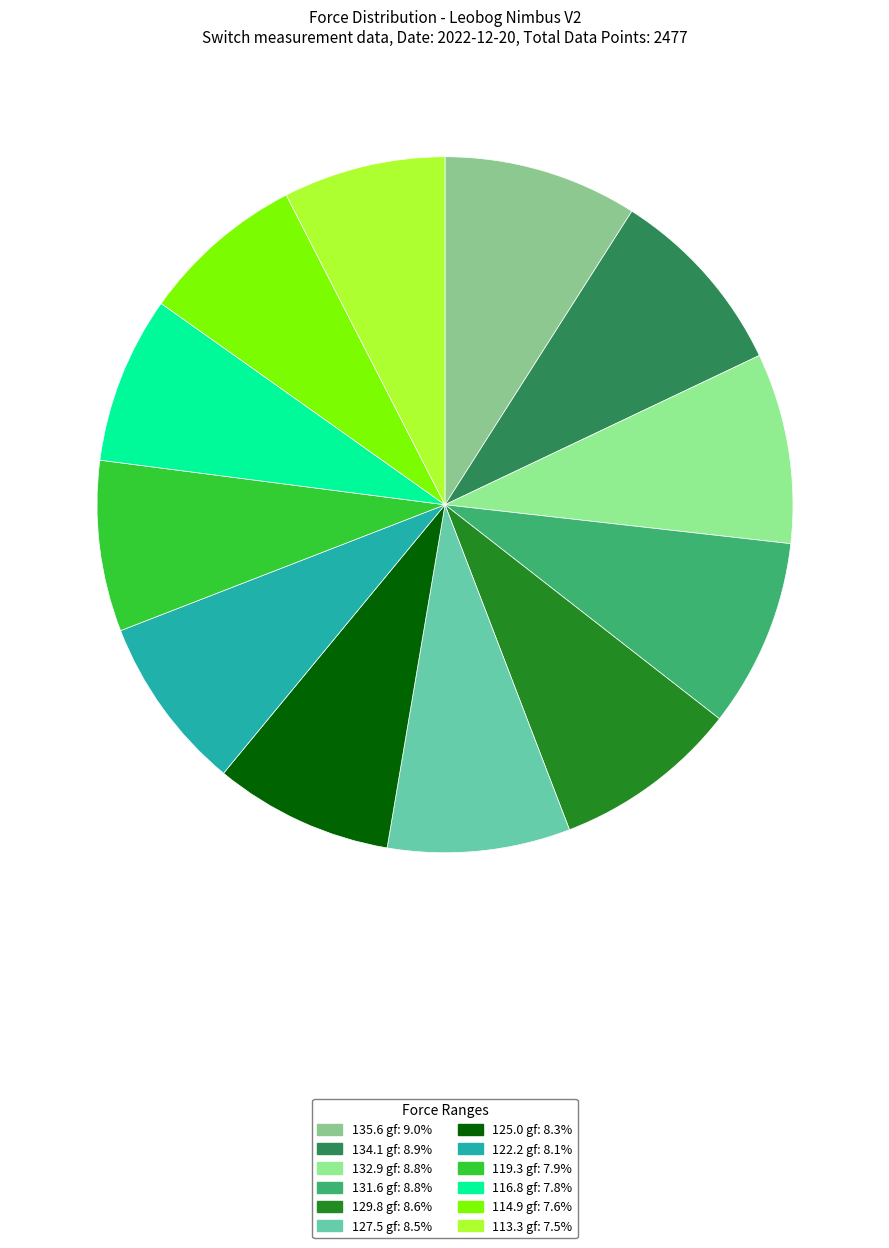

Is it true that 131.6 gf is 18% of the pie?

False